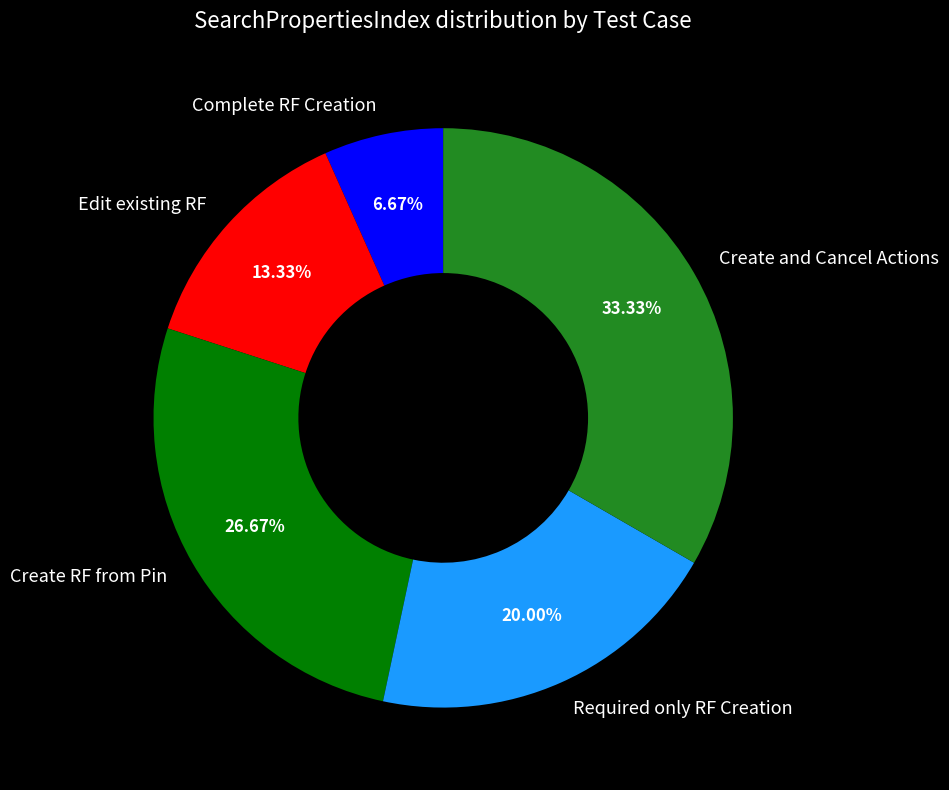

Is it true that Edit existing RF is 13% of the pie?

True